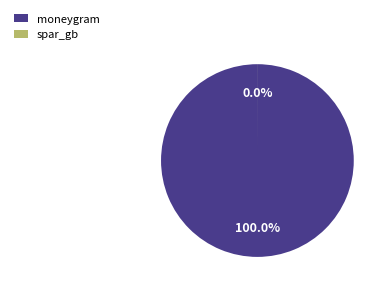

To the nearest percent, what is the average slice percentage?

50%